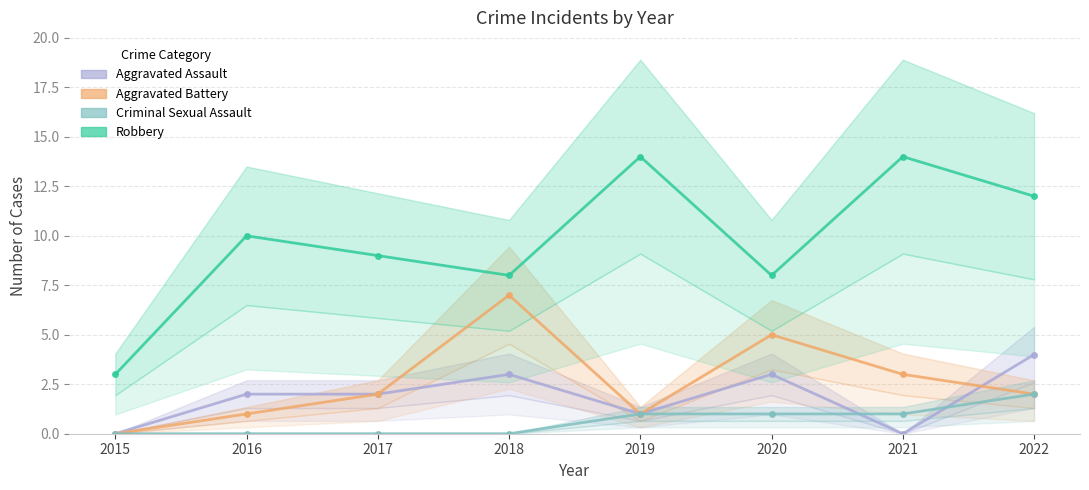

Reading left to right, transcribe all the data shown in this chart.

Aggravated Assault: 2015=0	2016=2	2017=2	2018=3	2019=1	2020=3	2021=0	2022=4
Aggravated Battery: 2015=0	2016=1	2017=2	2018=7	2019=1	2020=5	2021=3	2022=2
Criminal Sexual Assault: 2015=0	2016=0	2017=0	2018=0	2019=1	2020=1	2021=1	2022=2
Robbery: 2015=3	2016=10	2017=9	2018=8	2019=14	2020=8	2021=14	2022=12